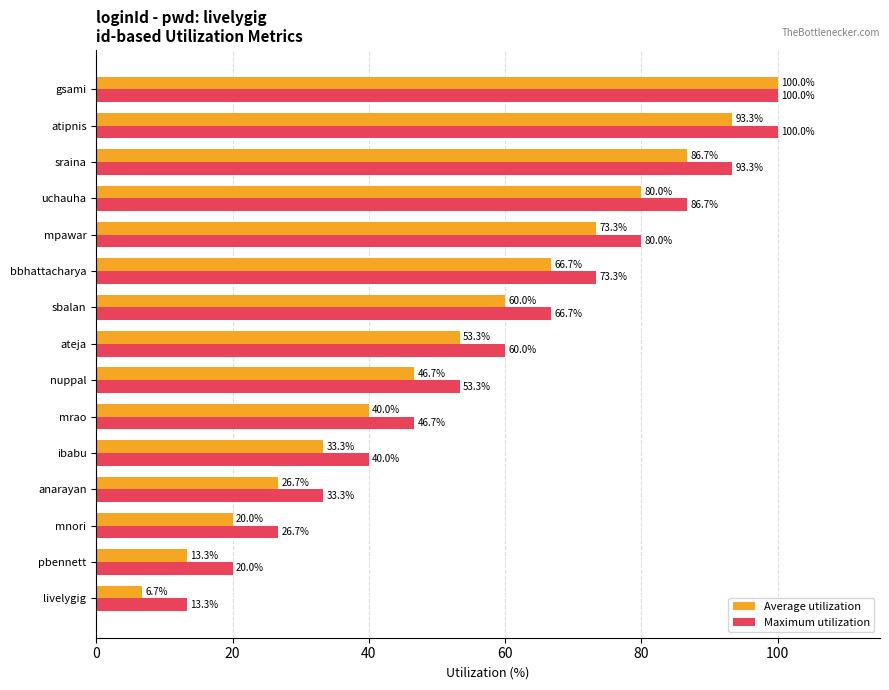

The value of Average utilization at uchauha is 19.9. True or false?

False